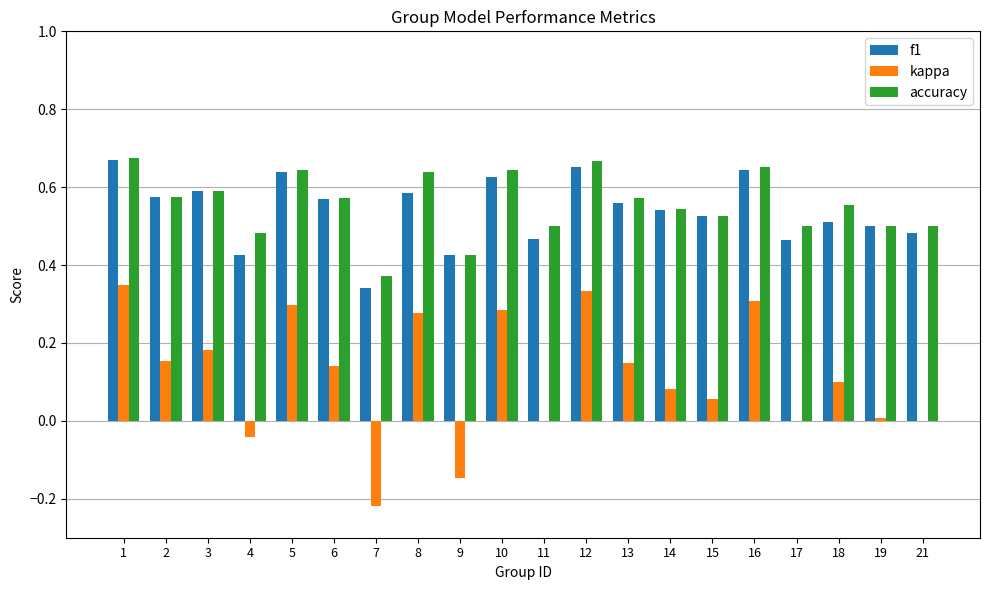

Is the value of kappa at 21 greater than the value of f1 at 12?

No